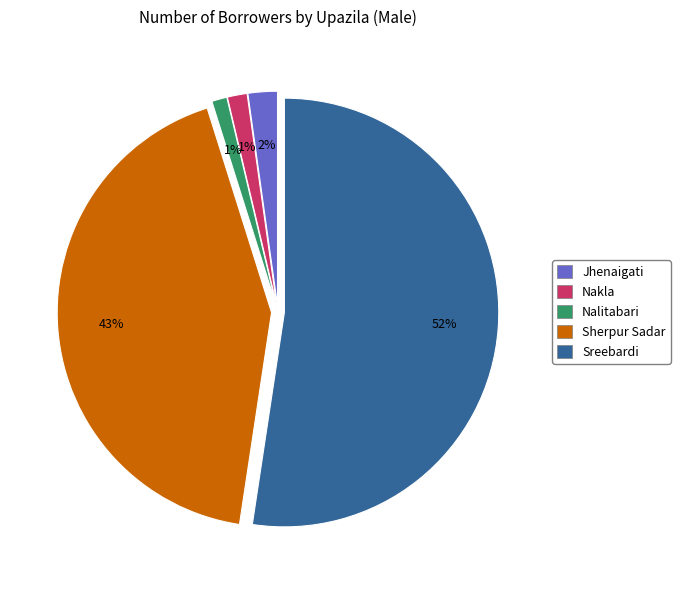

Do Nalitabari and Sreebardi together represent more than half of the pie?

Yes